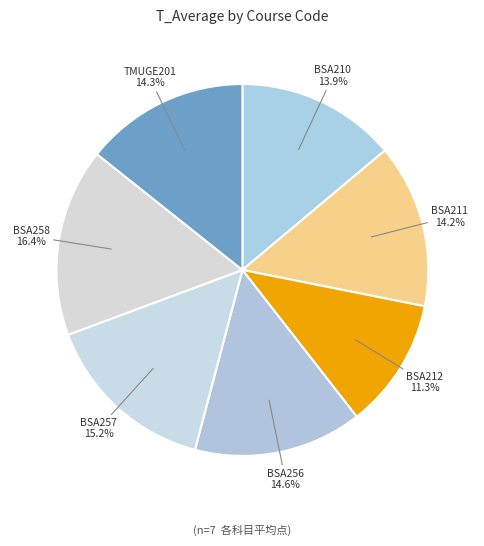

What is the ratio of the value at BSA258 to the value at BSA256?

1.1